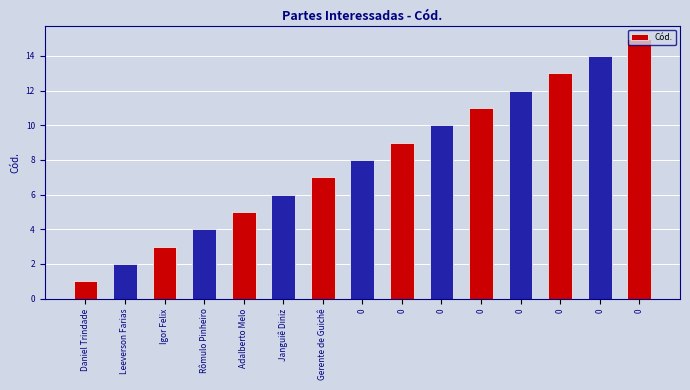

The chart shows a value of 0 at Daniel Trindade. True or false?

False